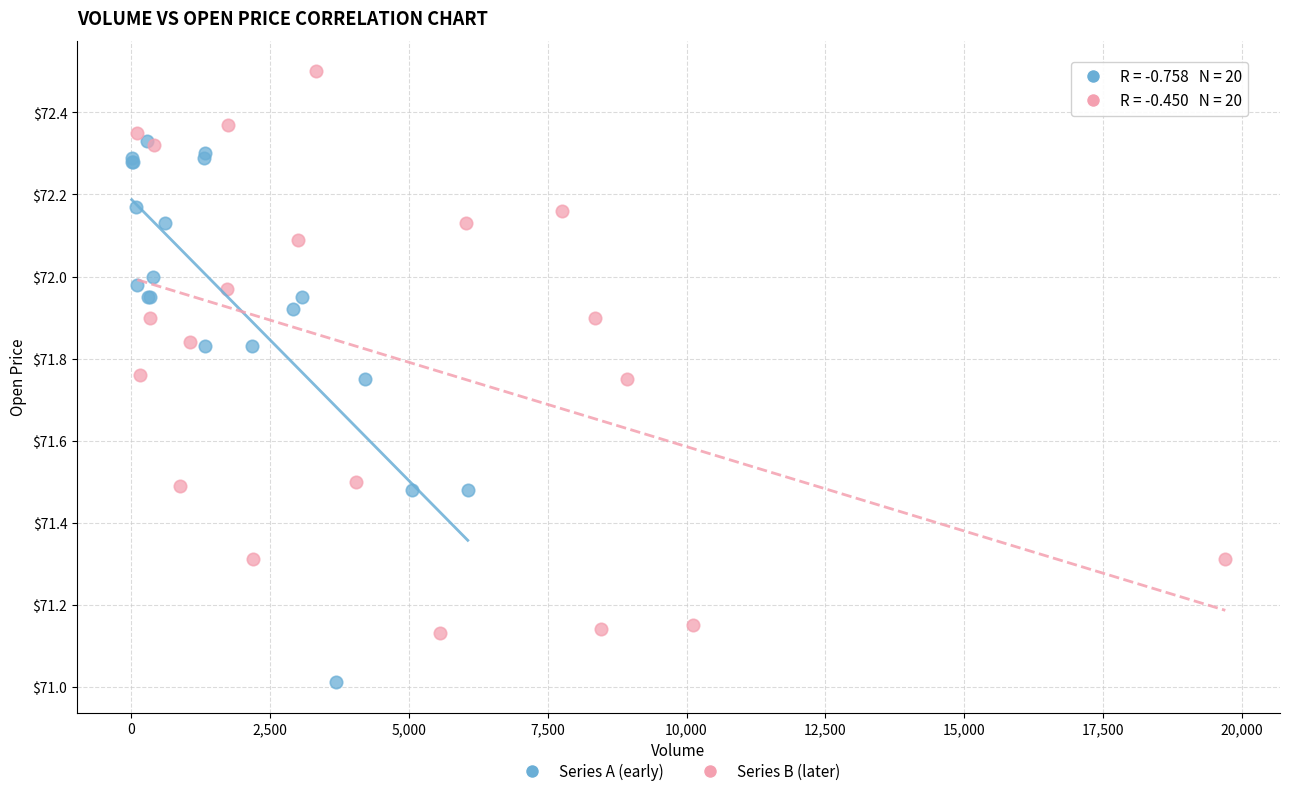

Which series reaches the maximum Y coordinate?

Series B (later)